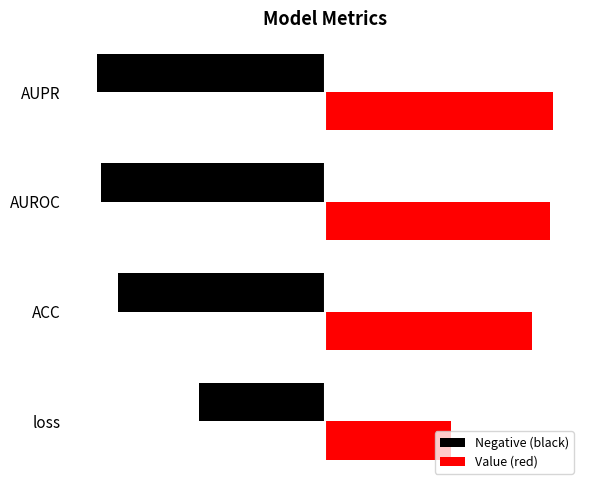

At how many categories does at least one series exceed 0?

4